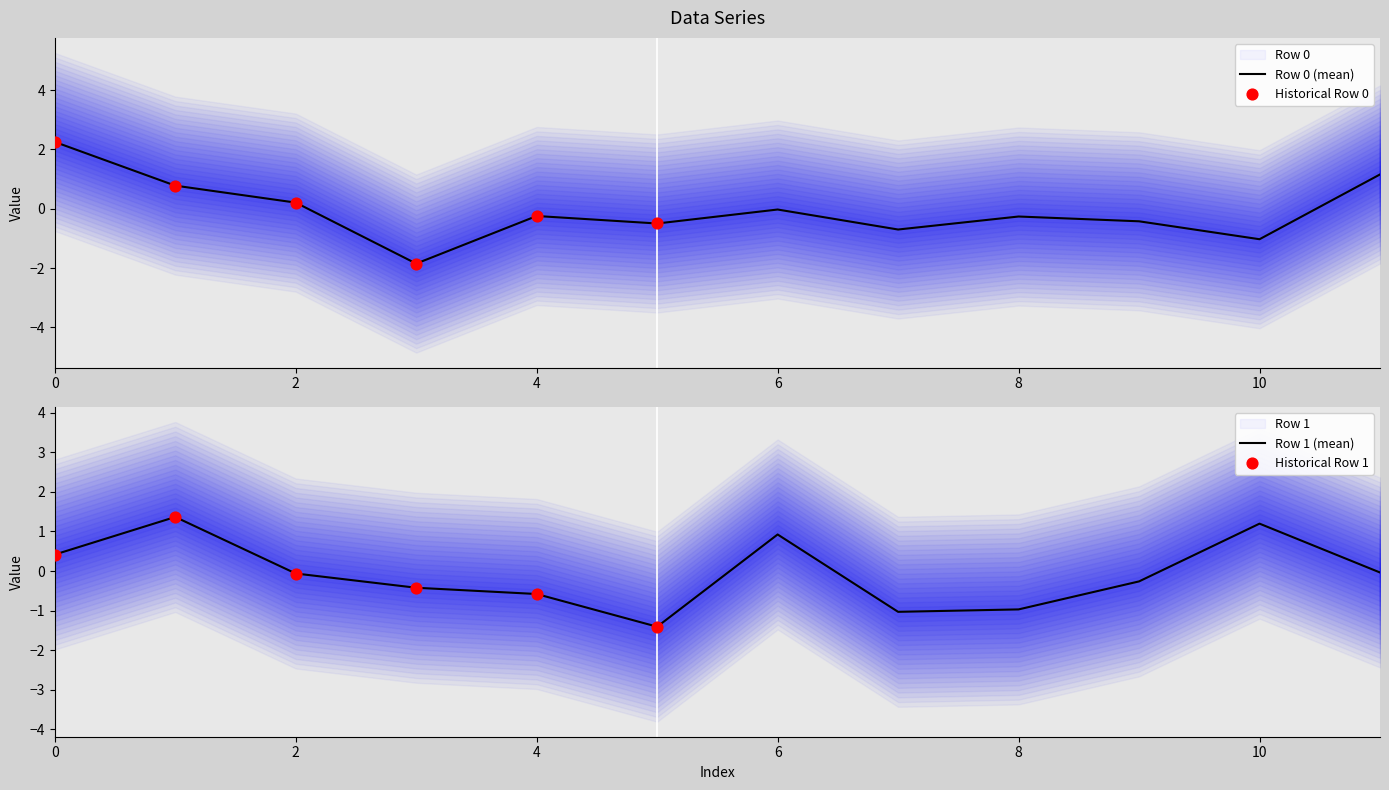

Which series reaches the maximum Y coordinate?

Row 0